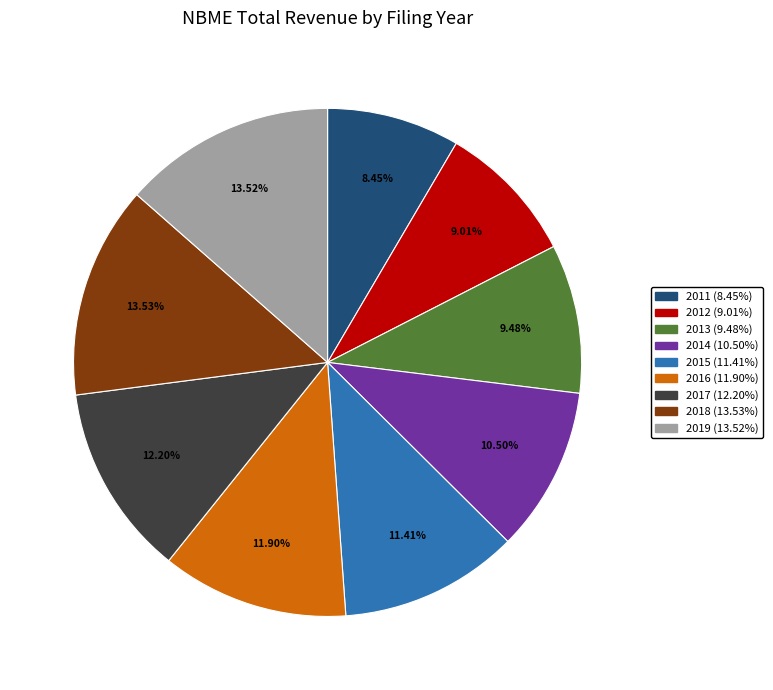

Does 2014 account for over 50% of the chart?

No